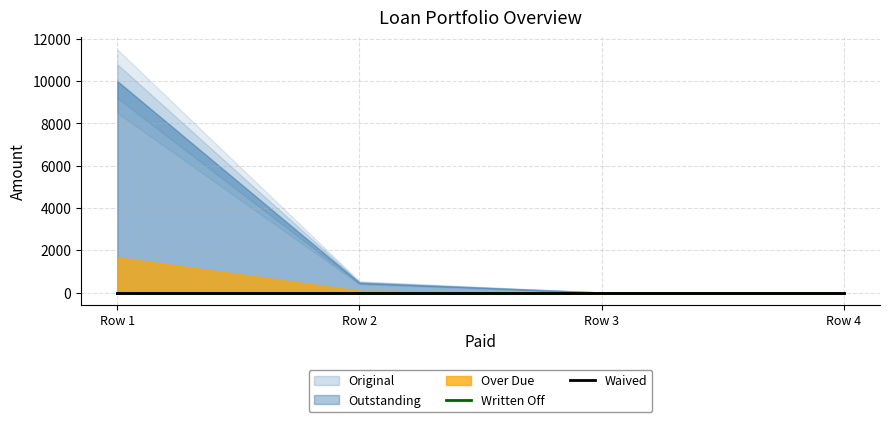

Does the chart have visible grid lines?

Yes